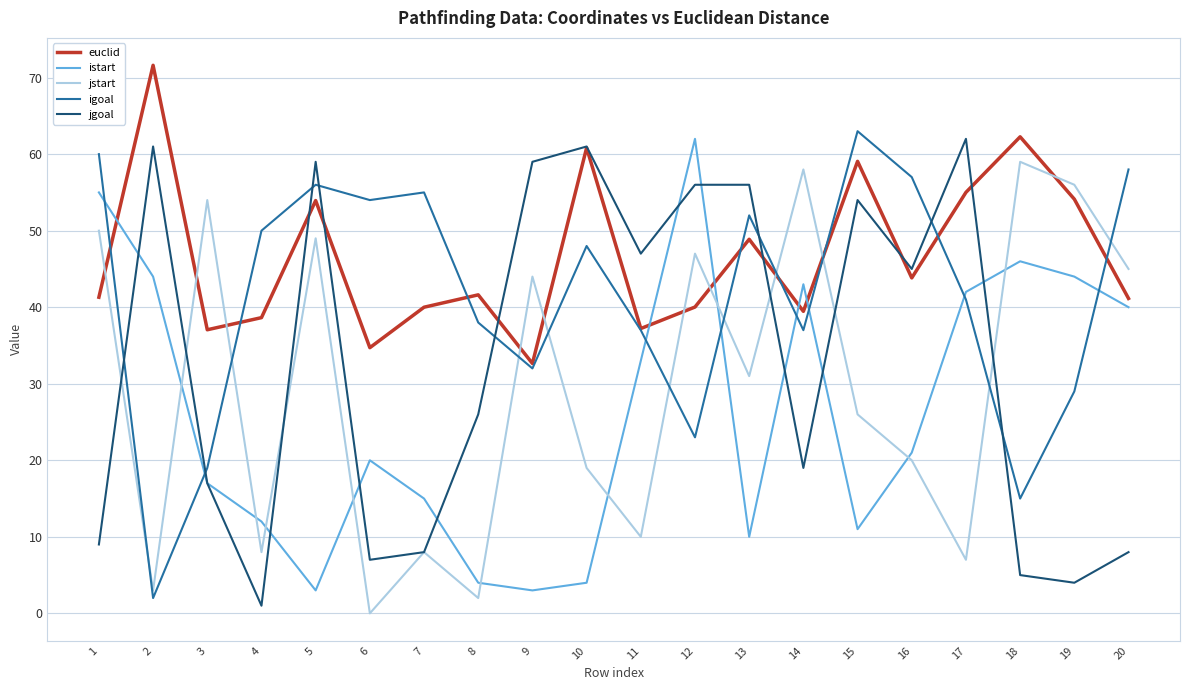

Between 6 and 11, which series saw the biggest shift?

jgoal